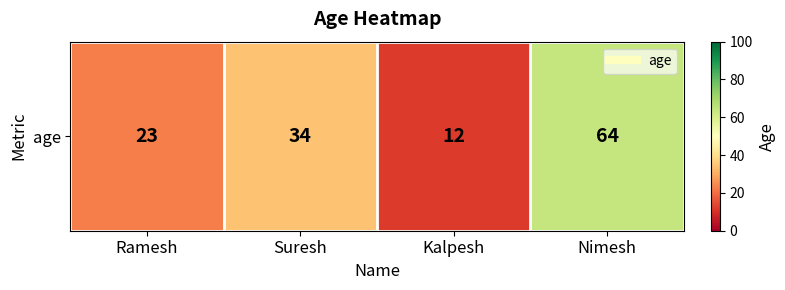

Reading left to right, what are all the values shown in this chart?

Ramesh=23	Suresh=34	Kalpesh=12	Nimesh=64